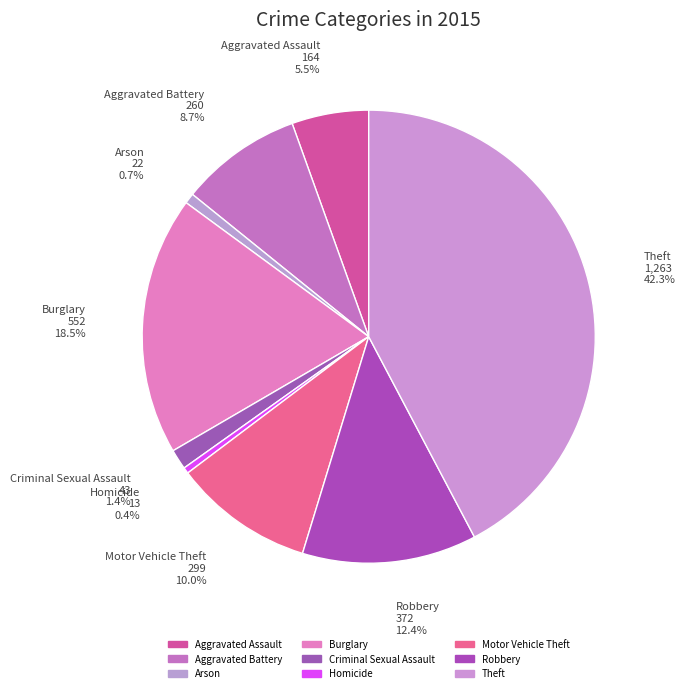

How many segments does this pie chart have?

9